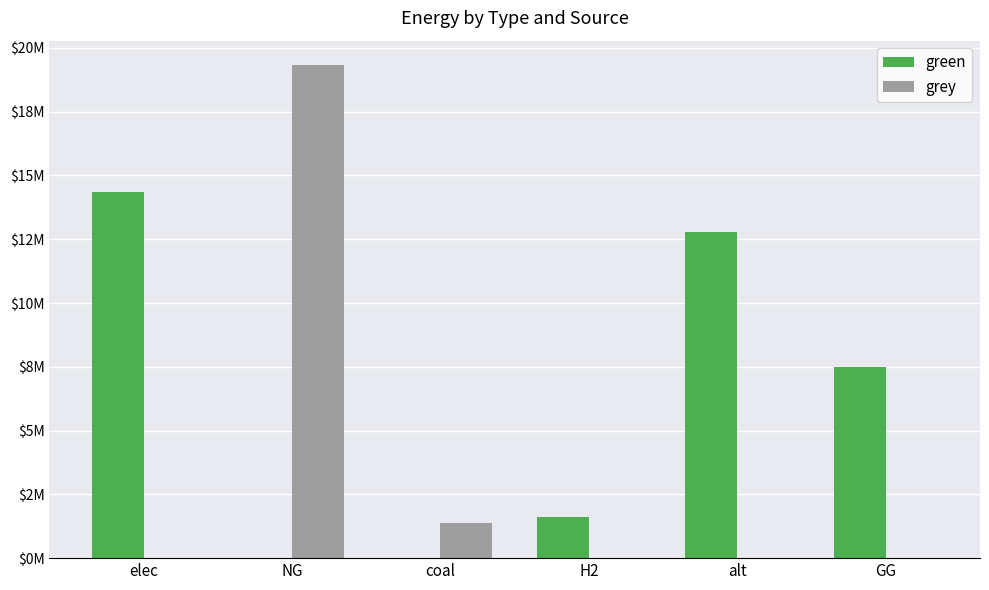

What are all the series names shown in the legend?

green, grey